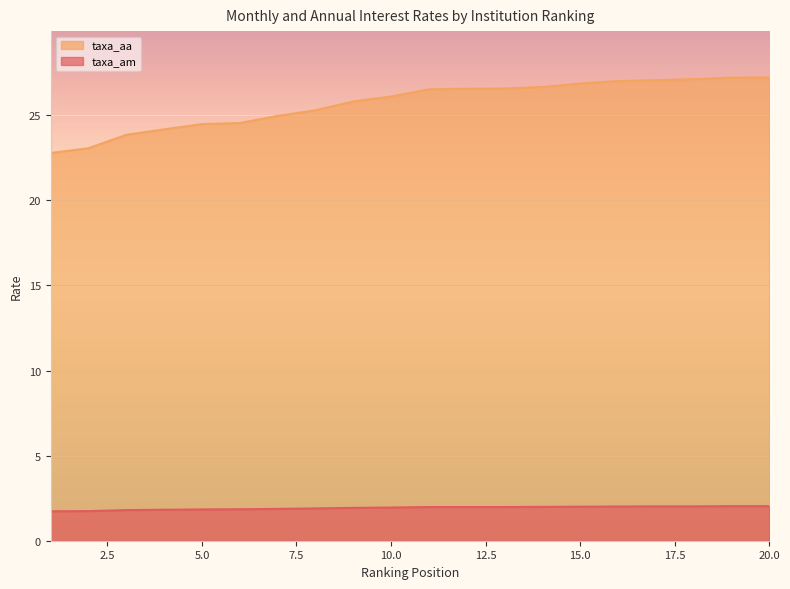

What is the average value of the taxa_am series?

1.9